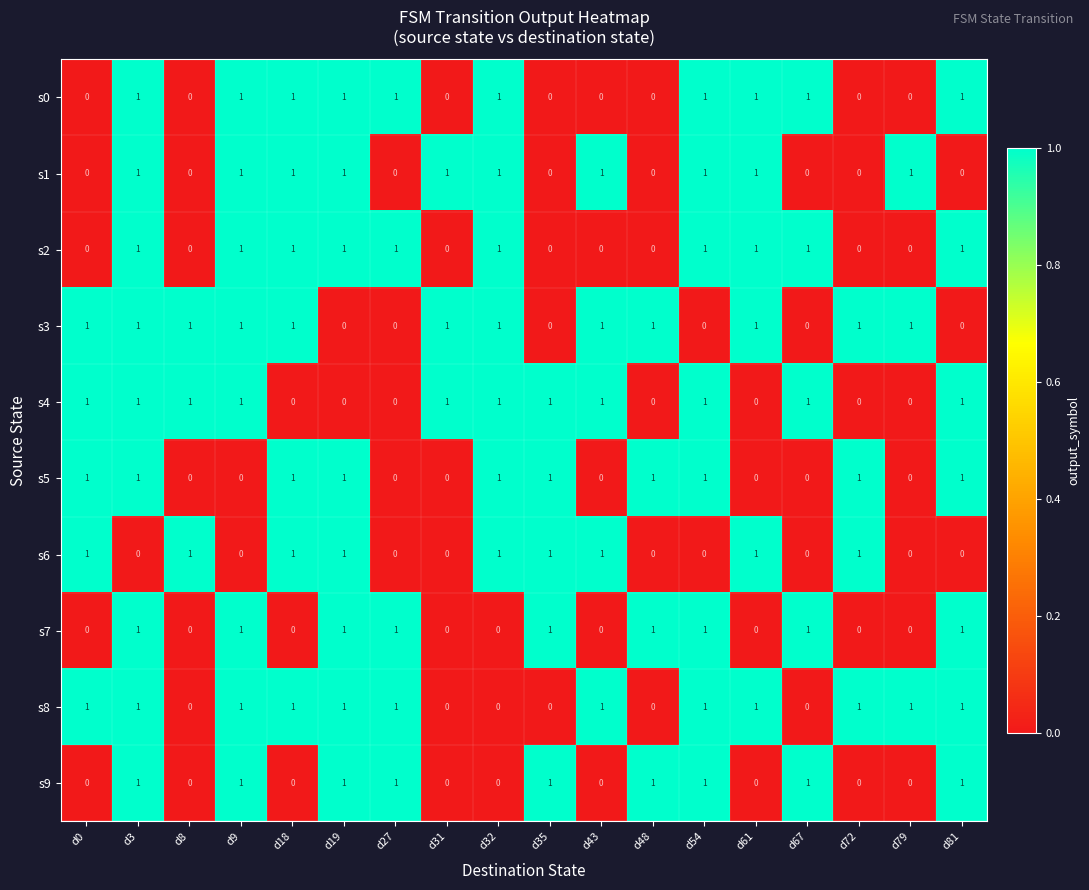

The s4 series shows 1 at d18. True or false?

False